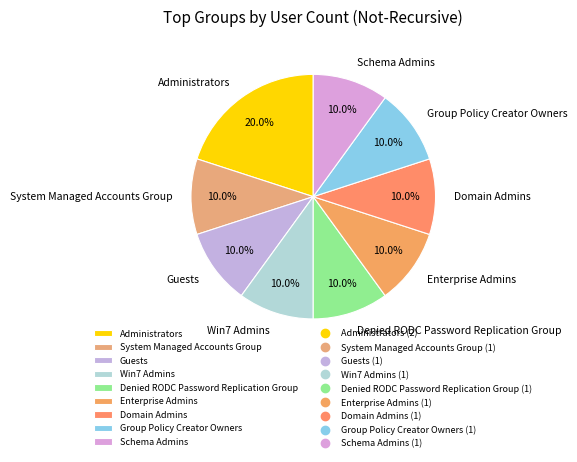

What portion of the pie excludes Enterprise Admins?

90.0%